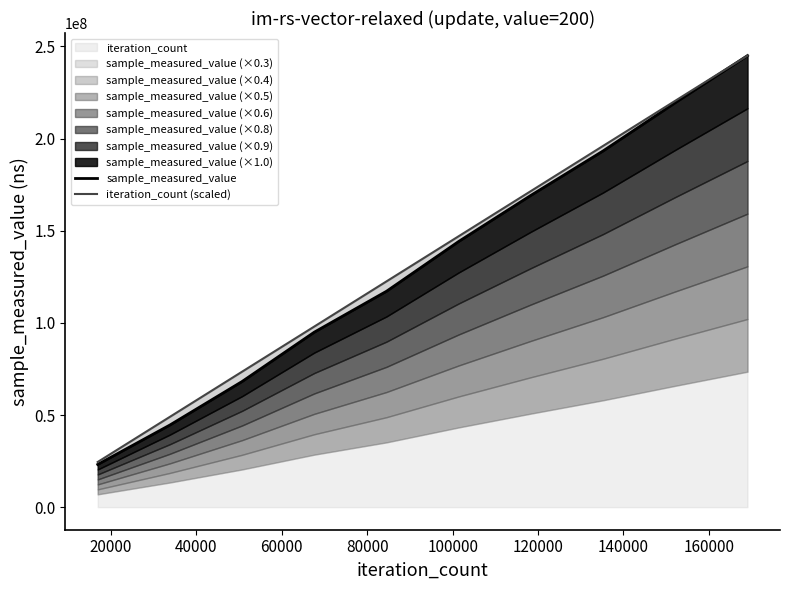

What is the minimum value for iteration_count?

24504966.5